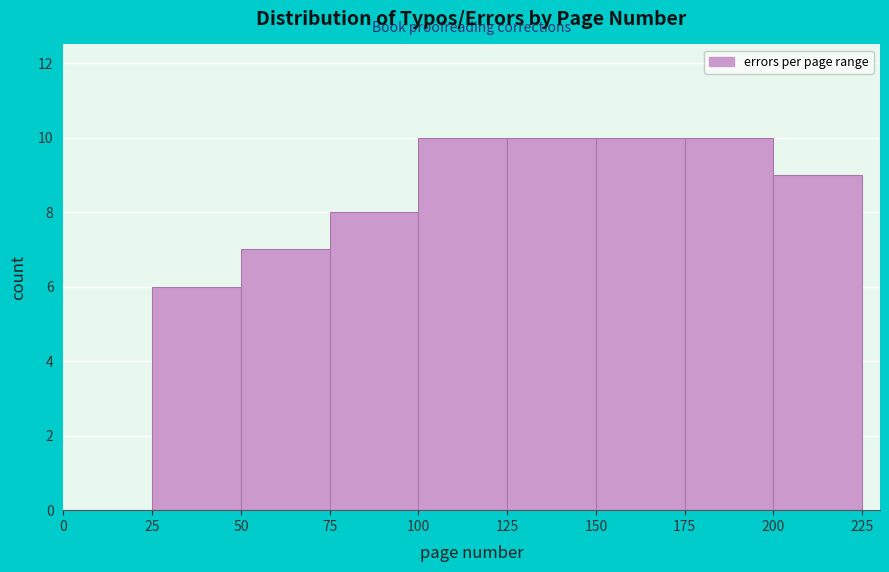

Reading left to right, list every bar in this chart as the range it spans on the x-axis followed by its height. The values are not printed on the chart, so give them approximately, as read against the axis.

0 to 25: 0
25 to 50: 6
50 to 75: 7
75 to 100: 8
100 to 125: 10
125 to 150: 10
150 to 175: 10
175 to 200: 10
200 to 225: 9